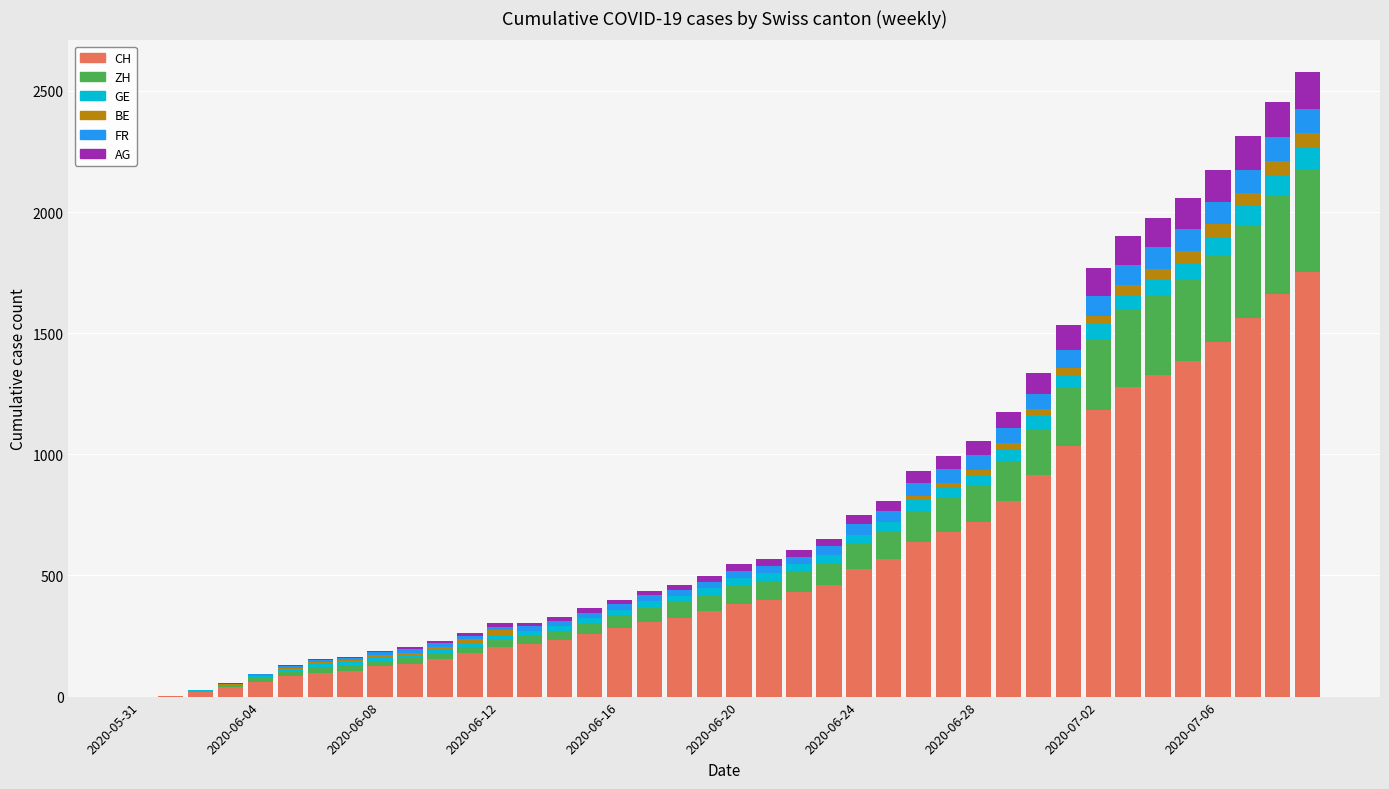

What is the maximum value for CH?

1752